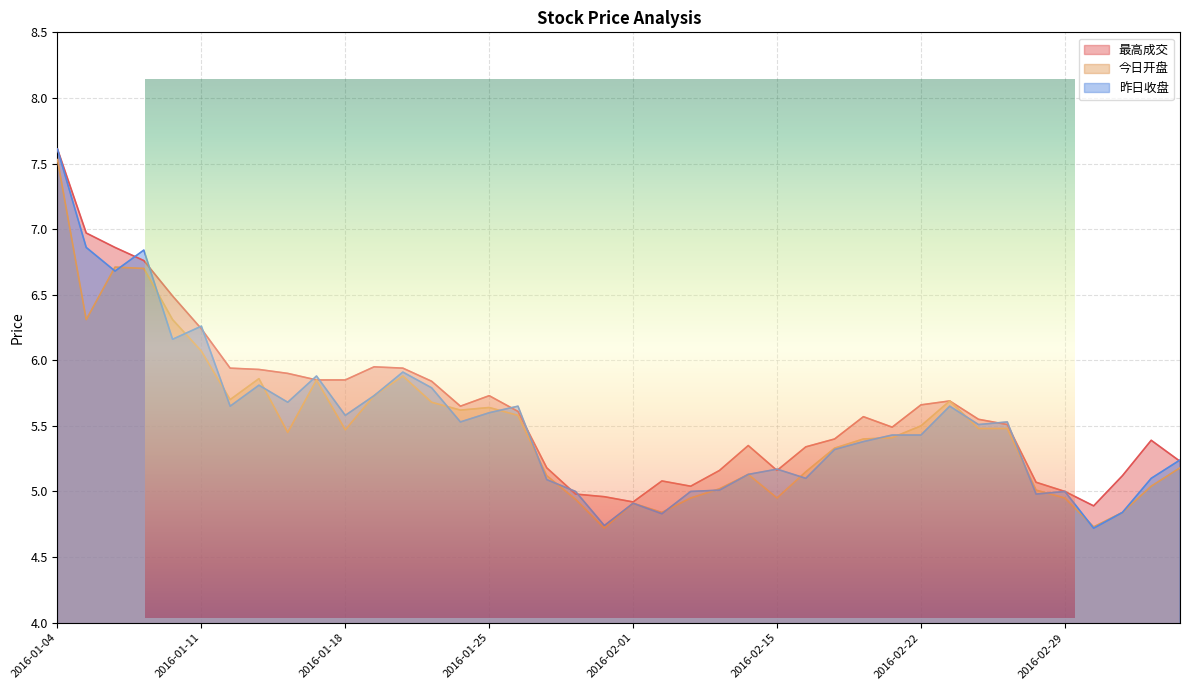

Which series has the widest spread of values?

昨日收盘